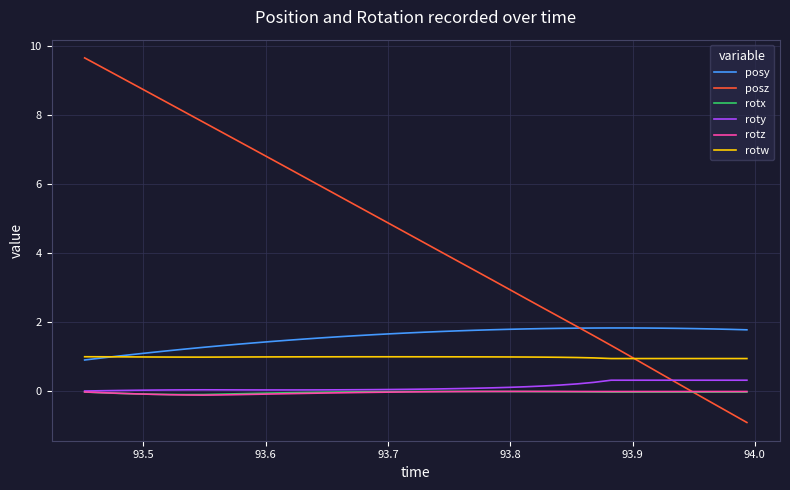

What is the maximum value shown in the chart?

9.6